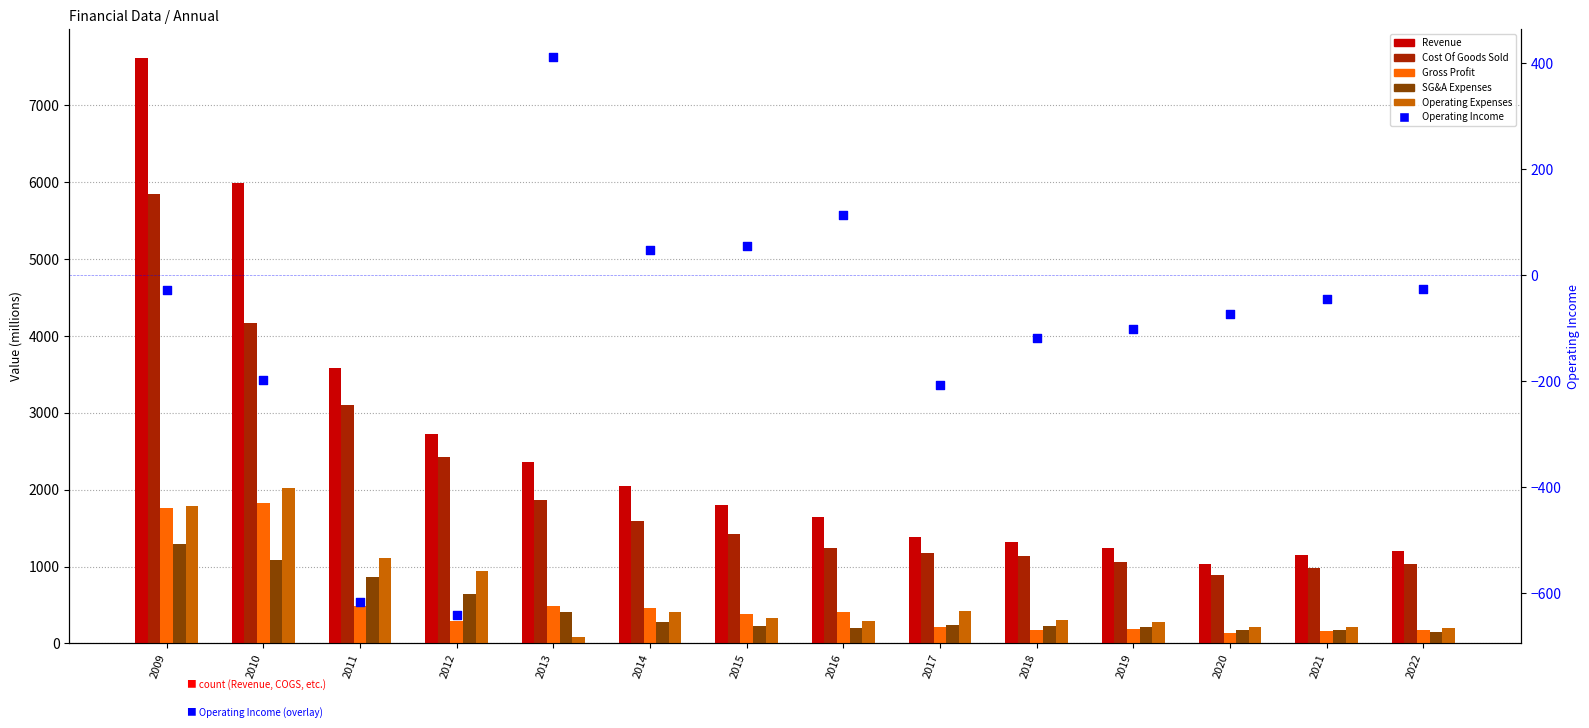

What are all the series names shown in the legend?

Revenue, Cost Of Goods Sold, Gross Profit, SG&A Expenses, Operating Expenses, Operating Income